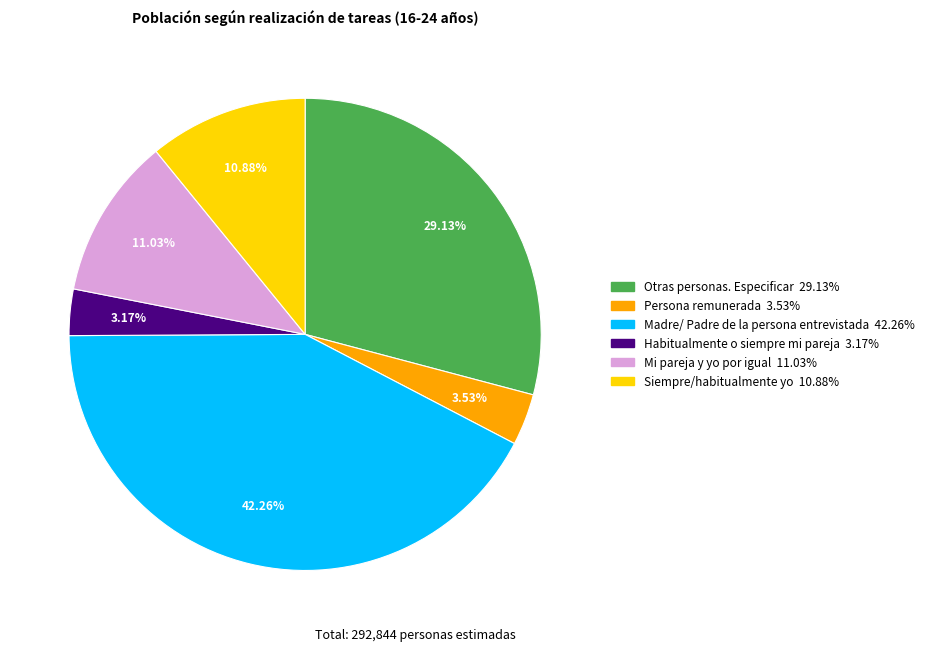

What percentage is the Mi pareja y yo por igual slice, to the nearest percent?

11%